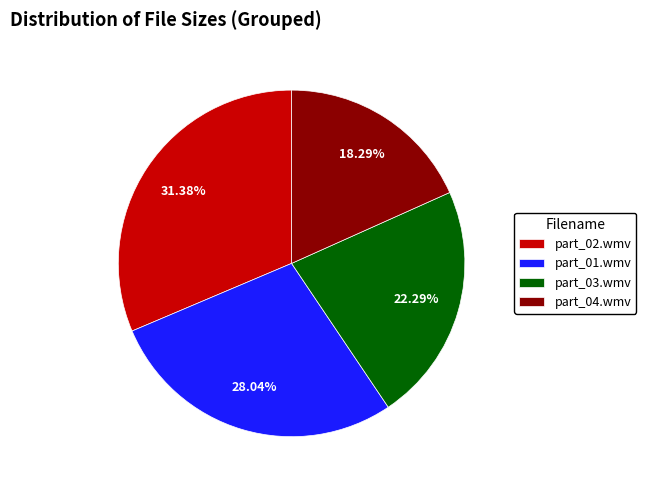

Which category has the smallest portion of the pie?

part_04.wmv